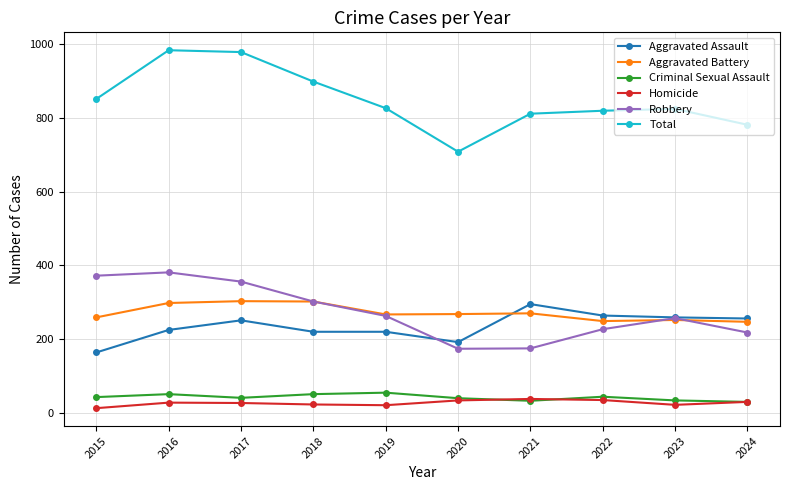

What is the lowest value of the Aggravated Battery series?

247